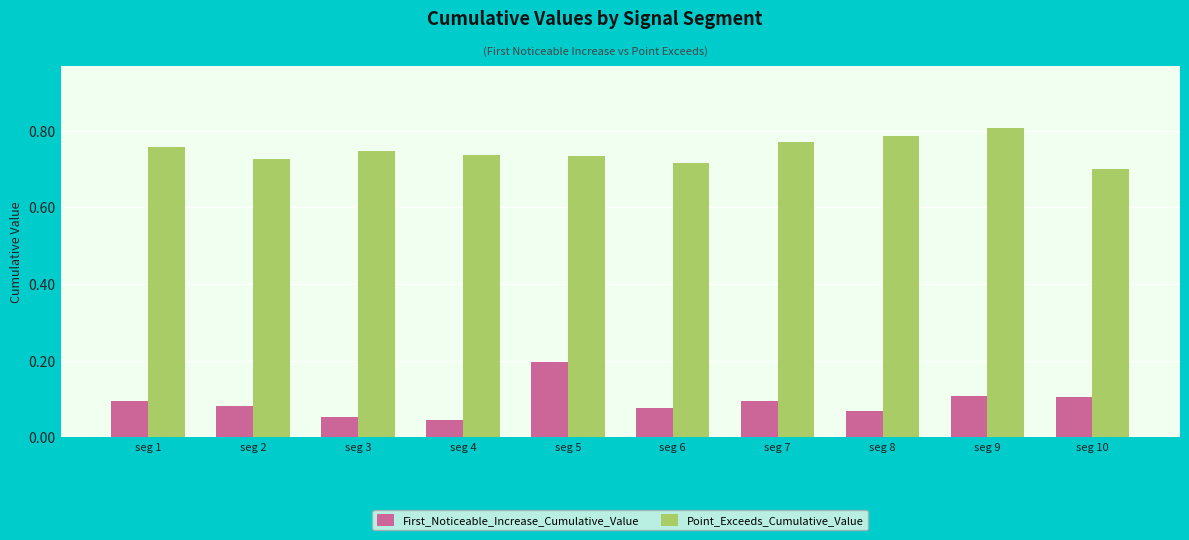

Count the First_Noticeable_Increase_Cumulative_Value values in the range 0 to 1.

10